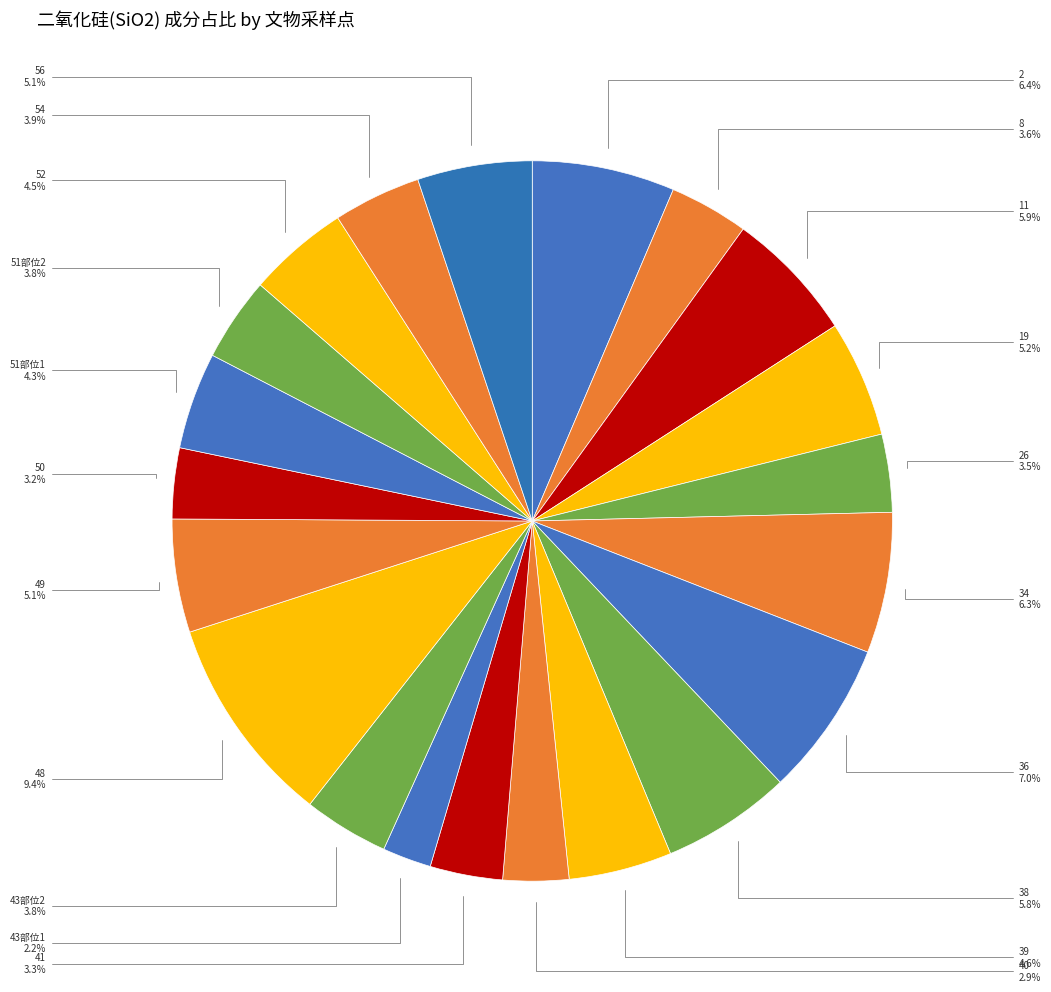

To the nearest percent, what is the difference between the 38 and 51部位2 slice percentages?

2%